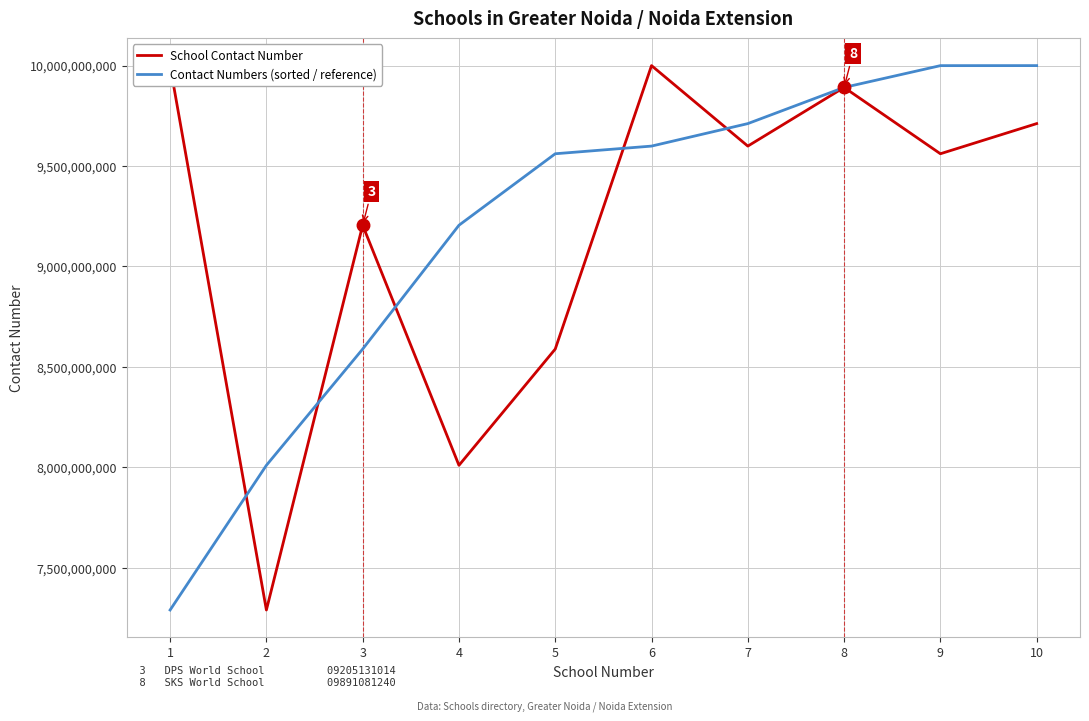

At which label is Contact Numbers (sorted / reference) closest to 8644809904?

3